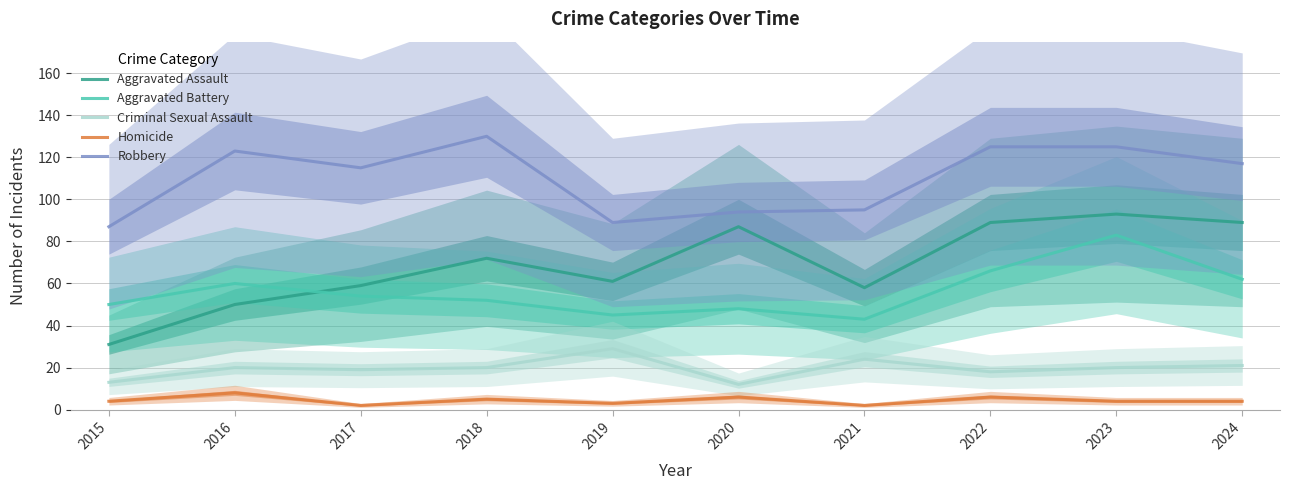

Which series changed the most between 2017 and 2022?

Aggravated Assault